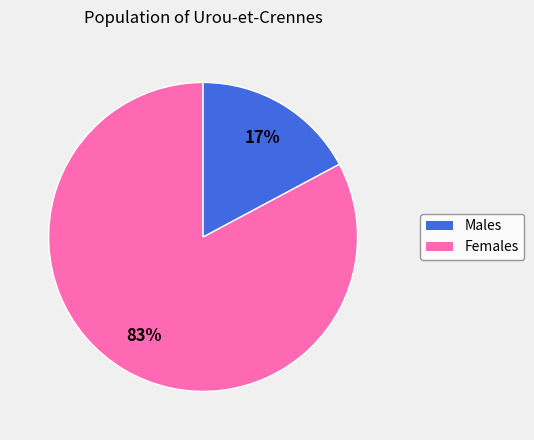

To the nearest percent, what is the average slice percentage?

50%